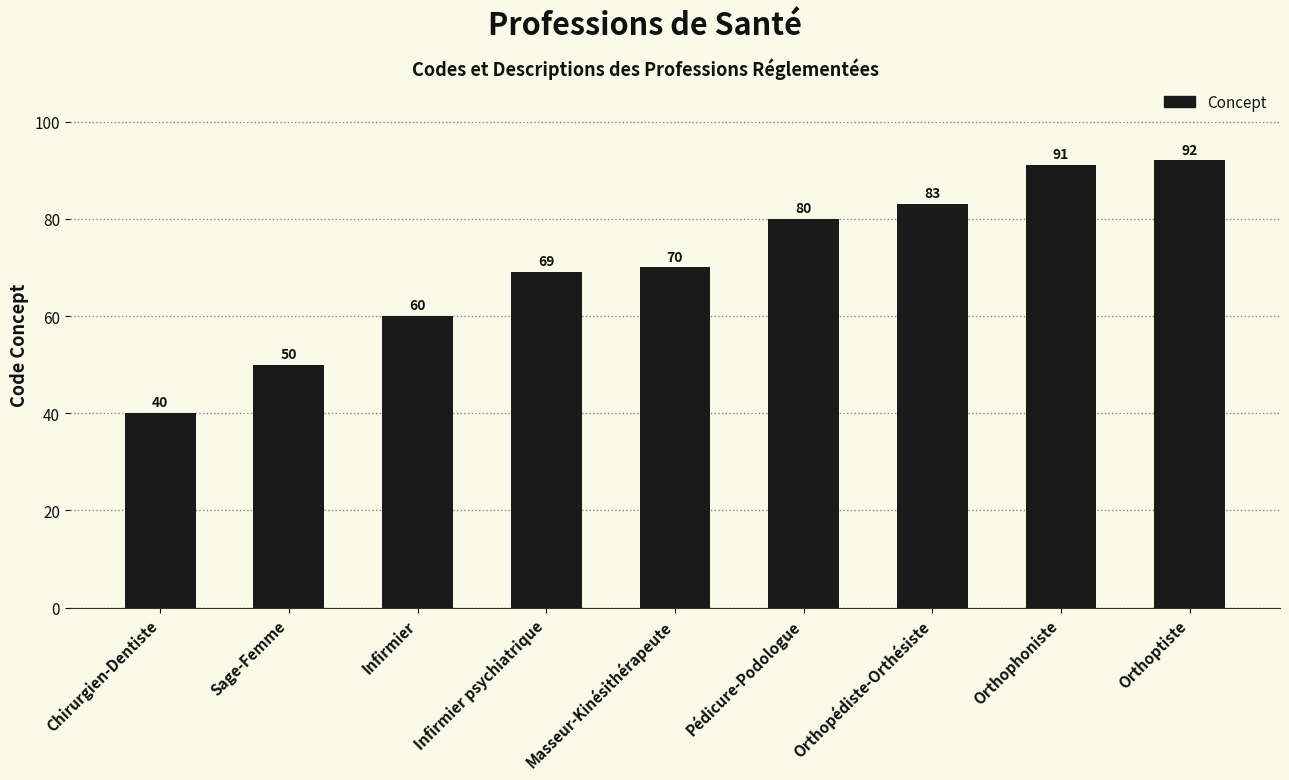

The chart shows a value of 92 at Orthoptiste. True or false?

True